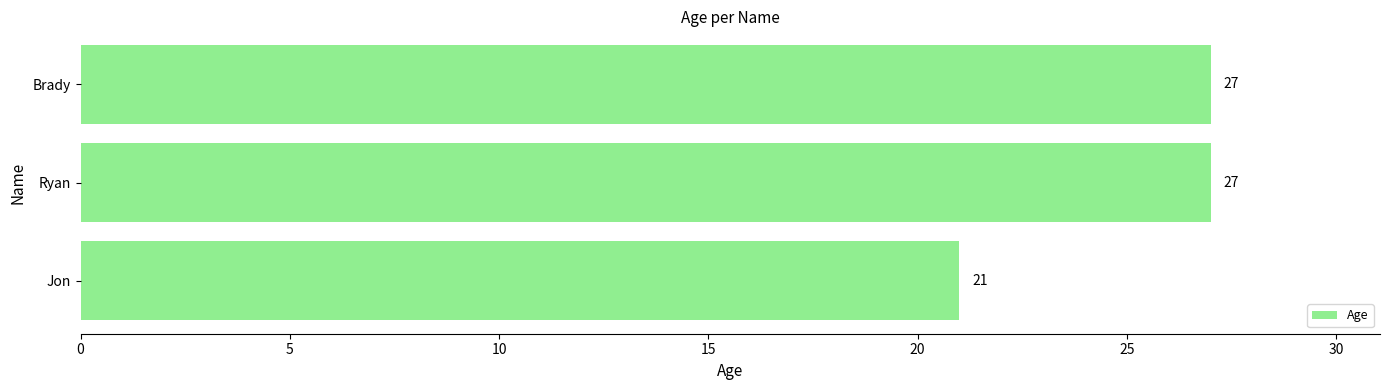

Does the chart contain any negative values?

No